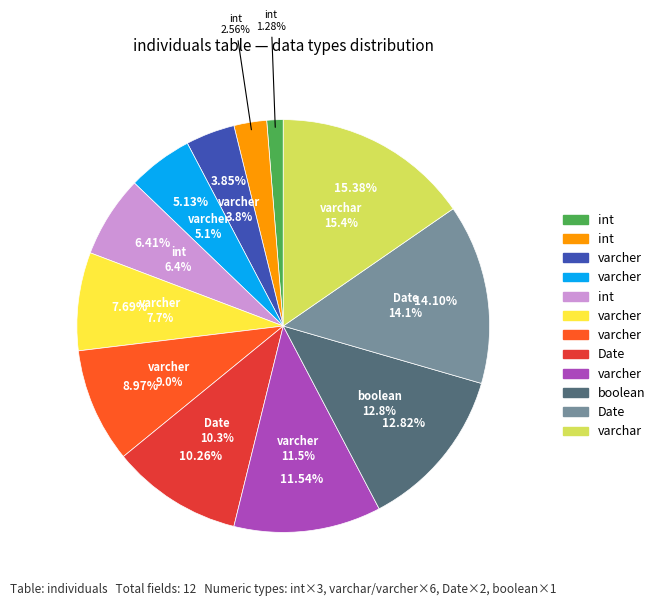

What is the largest slice in the pie chart?

varchar